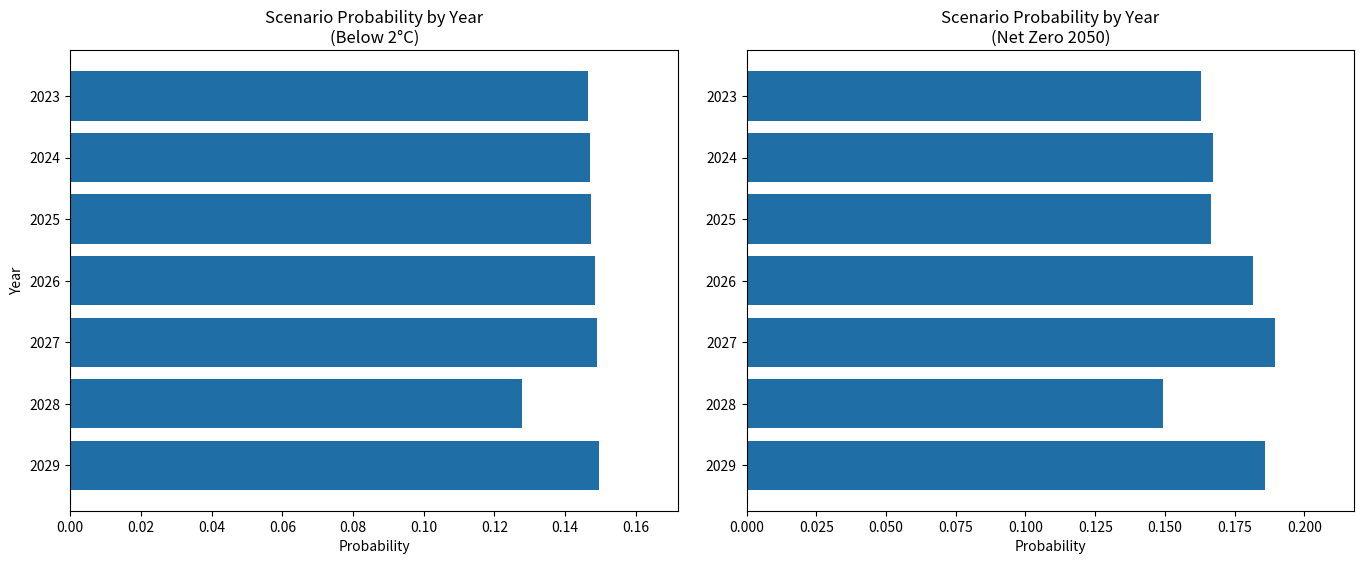

What is the maximum value shown in the chart?

0.2